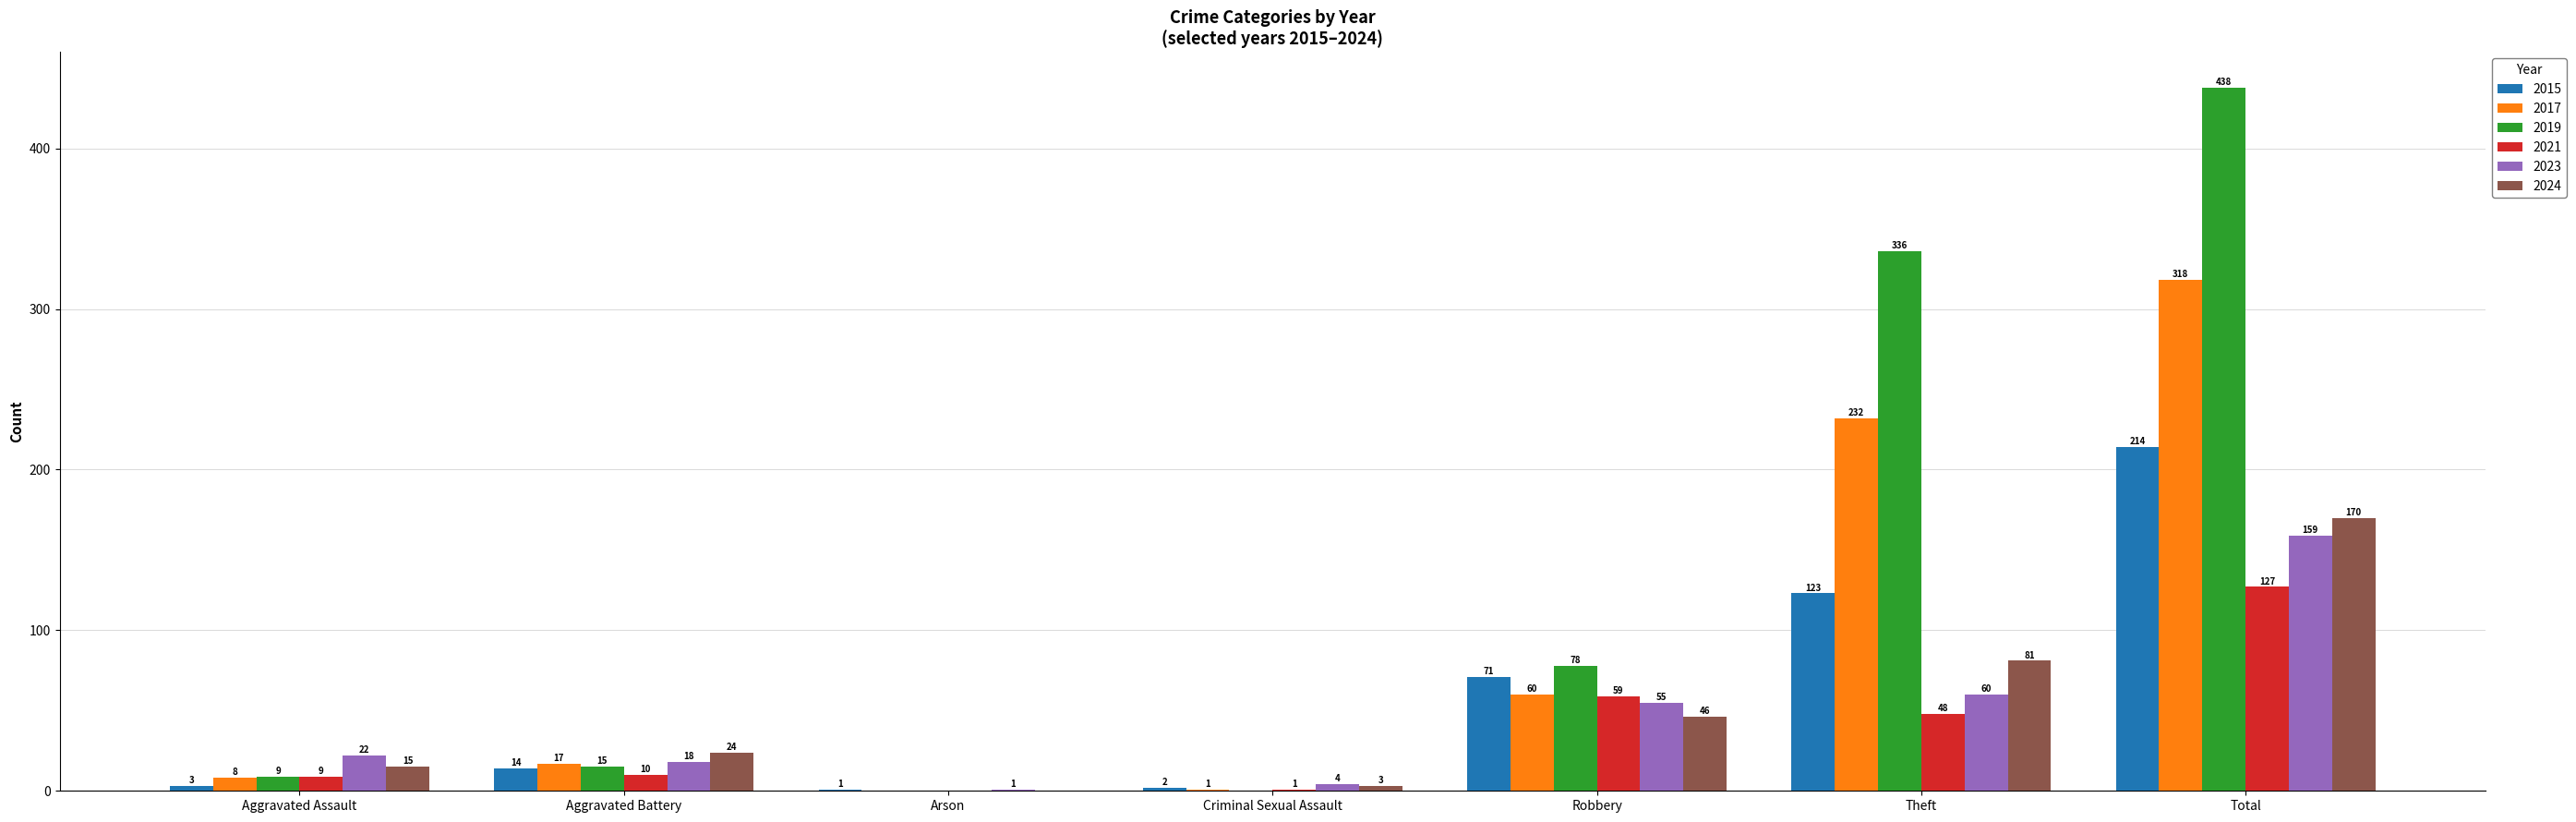

What is the greatest value displayed?

438